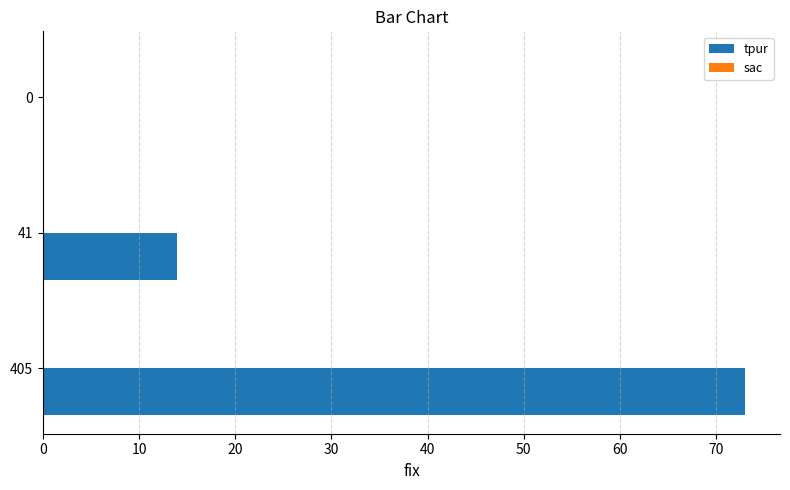

What is the maximum value shown in the chart?

73